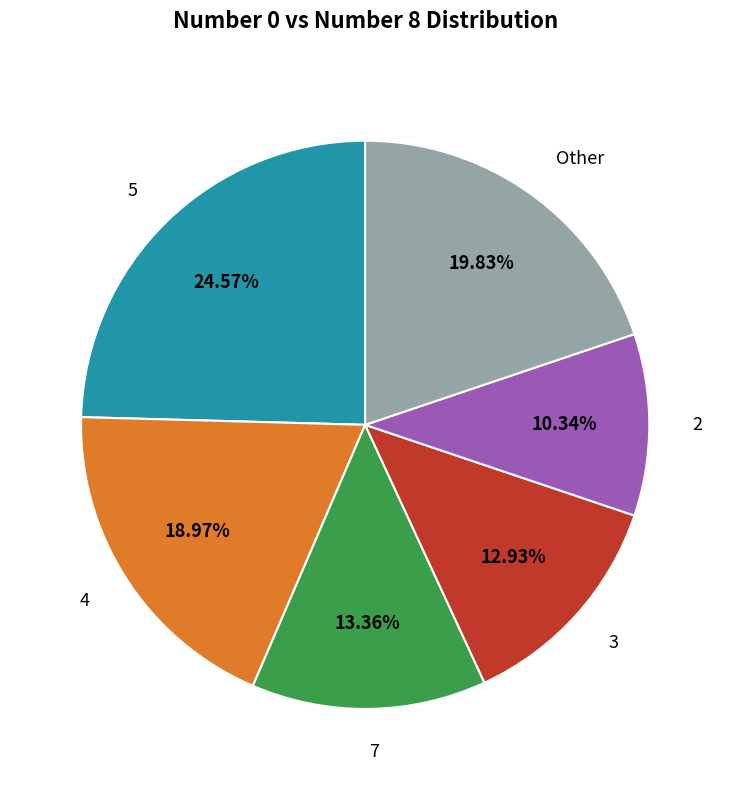

To the nearest percent, what percentage of the pie is 7?

13%